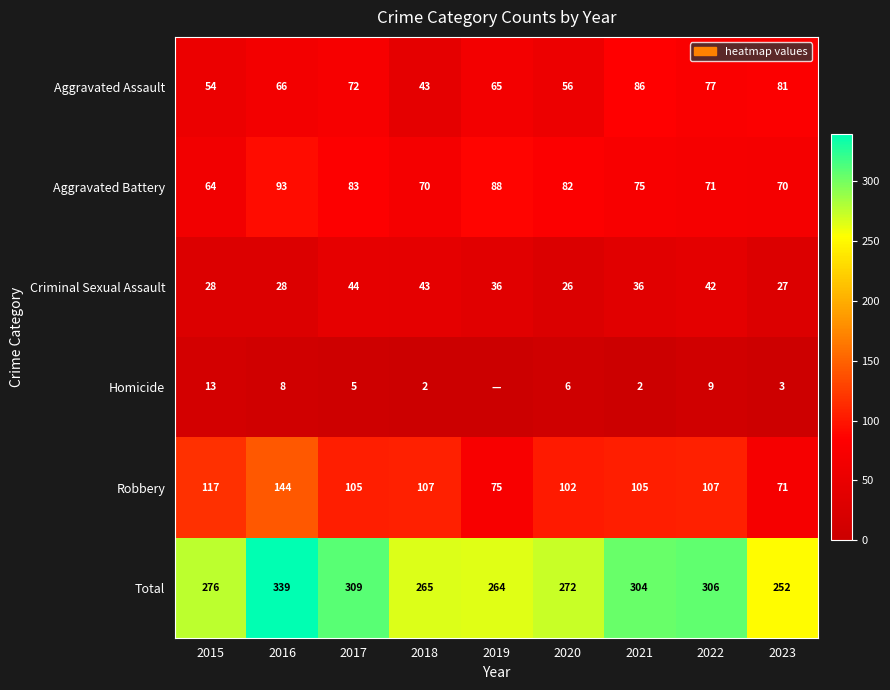

Is the value of Total at 2016 greater than the value of Homicide at 2016?

Yes